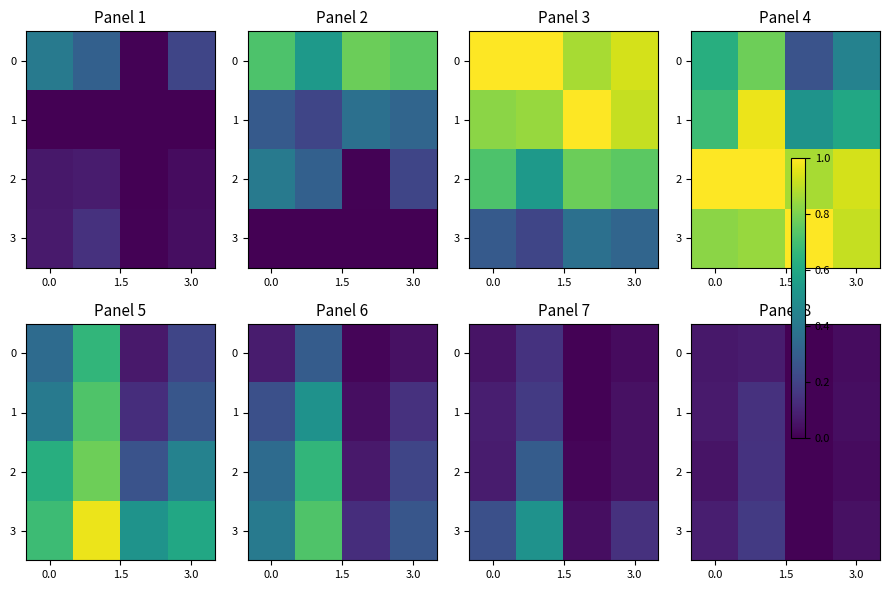

How many data points in 0 are above 0?

3